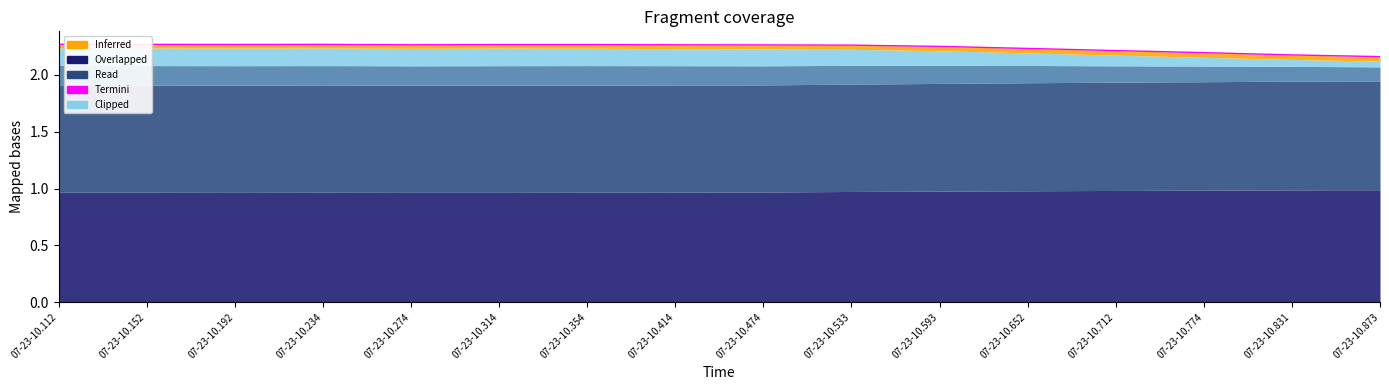

Reading left to right, list all the values displayed in this chart.

2.3	2.3	2.3	2.3	2.3	2.3	2.3	2.3	2.3	2.3	2.3	2.2	2.2	2.2	2.2	2.2